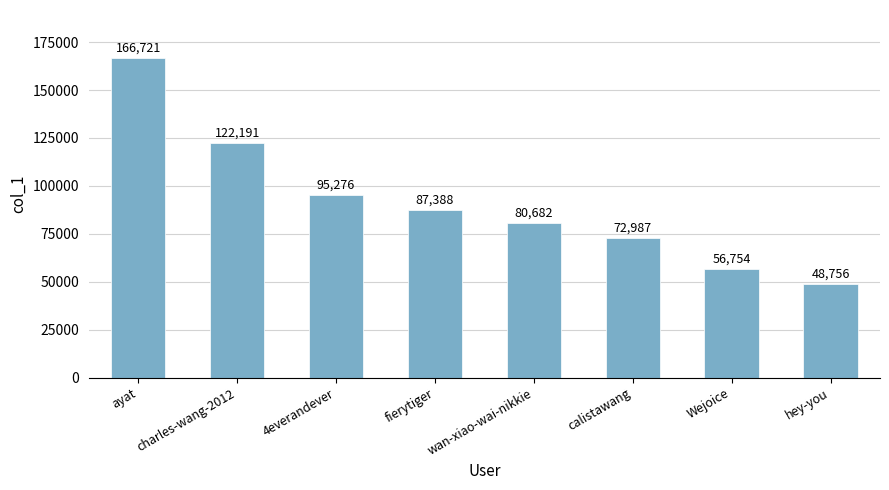

What is the value of the 6th bar from the left?

72987